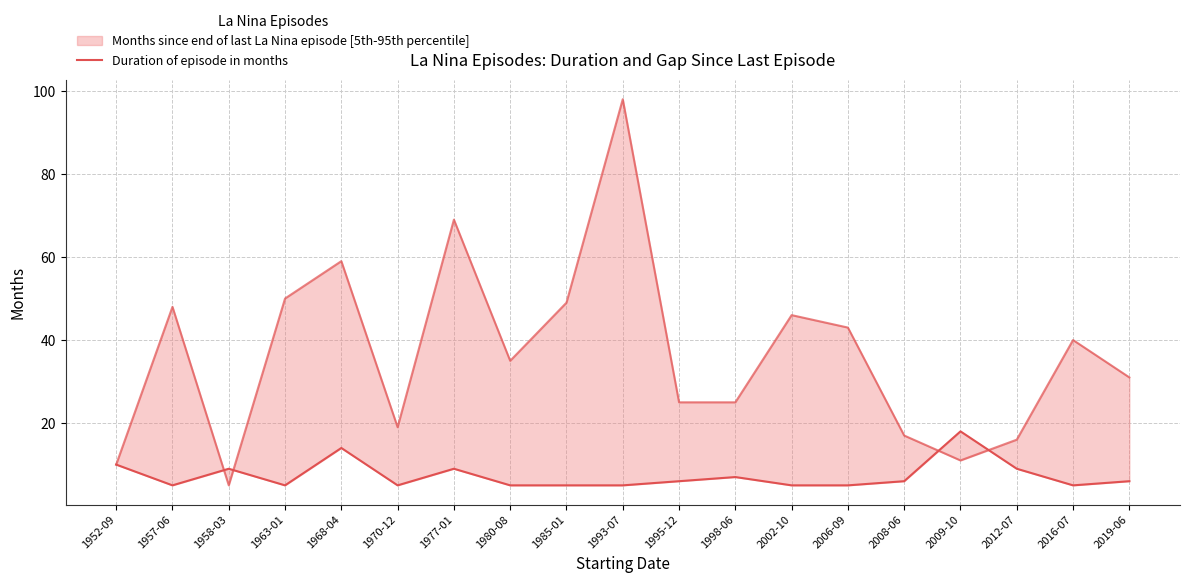

What is the ratio of the value at 1980-08 to the value at 2008-06?

0.8